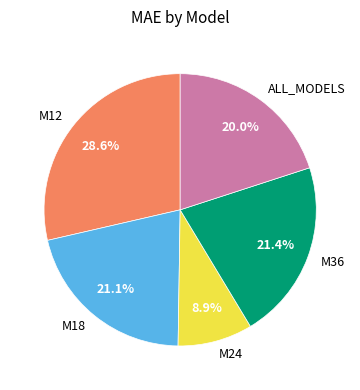

True or false: M12 accounts for 36% of the total.

False